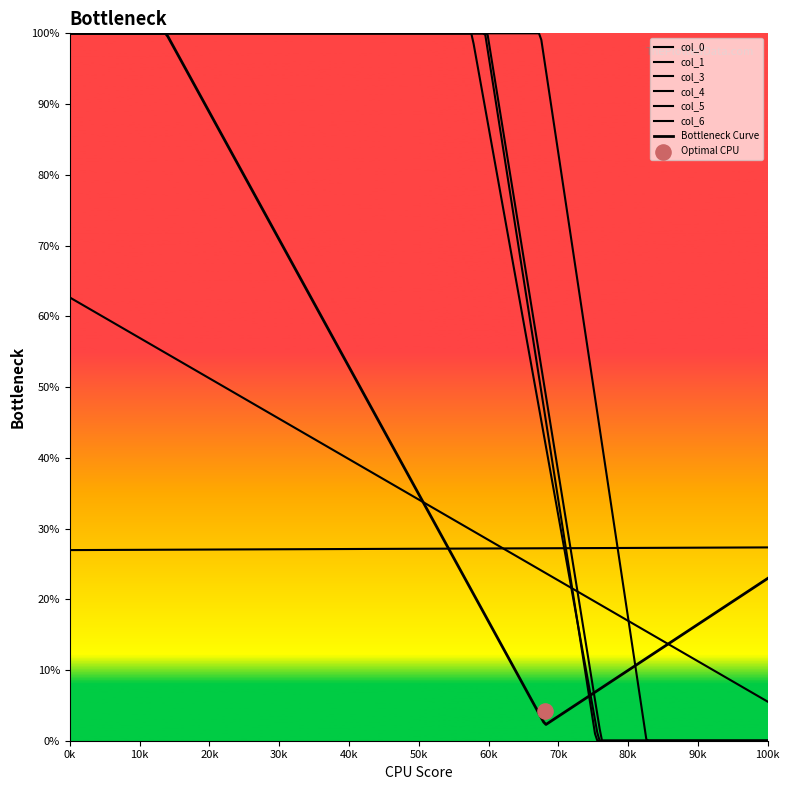

Which series has the widest spread of Y values?

col_3